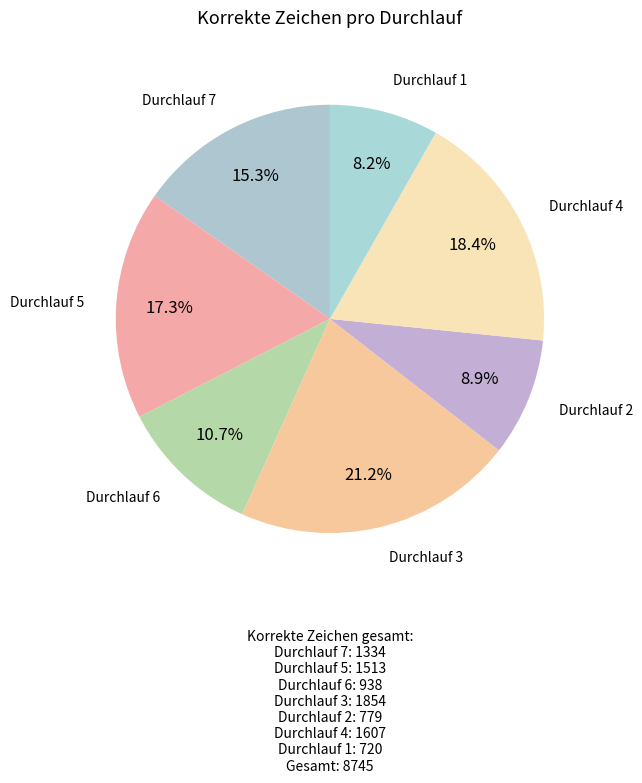

Is there a majority slice in this chart?

No